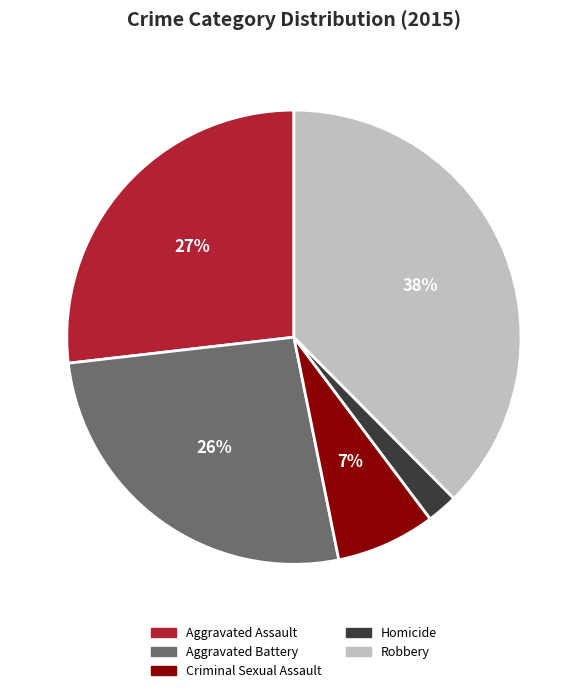

What is the smallest slice in the pie chart?

Homicide